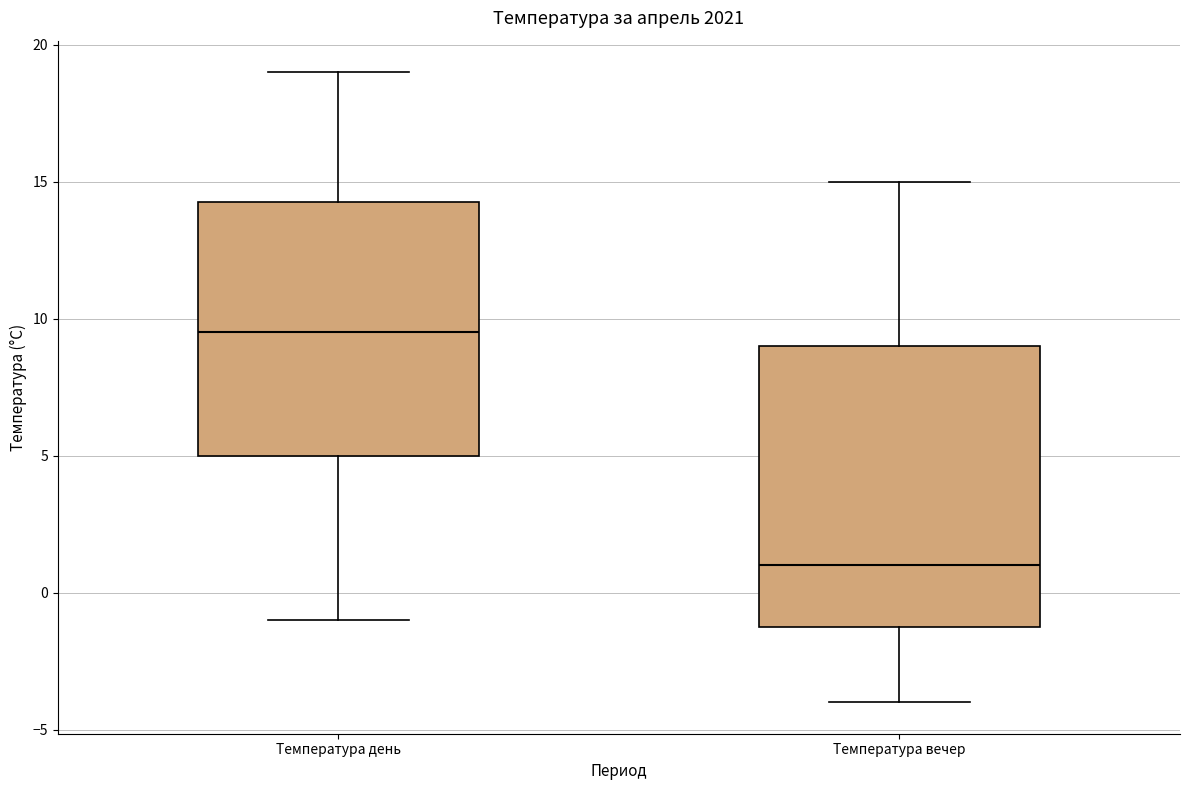

Which box is the tallest, from its lower edge to its upper edge?

Температура вечер